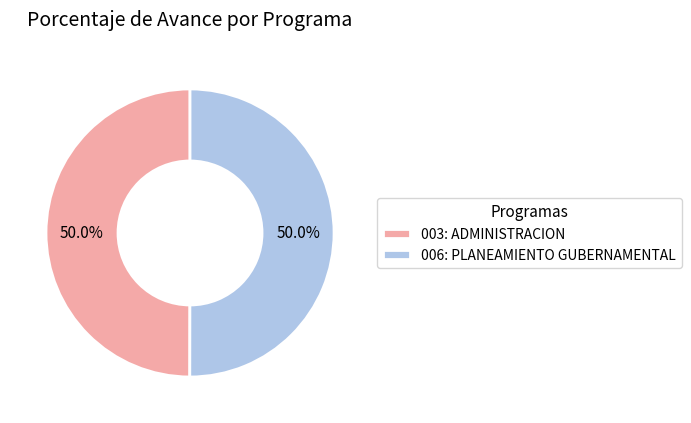

What portion of the pie excludes 003: ADMINISTRACION?

50.0%